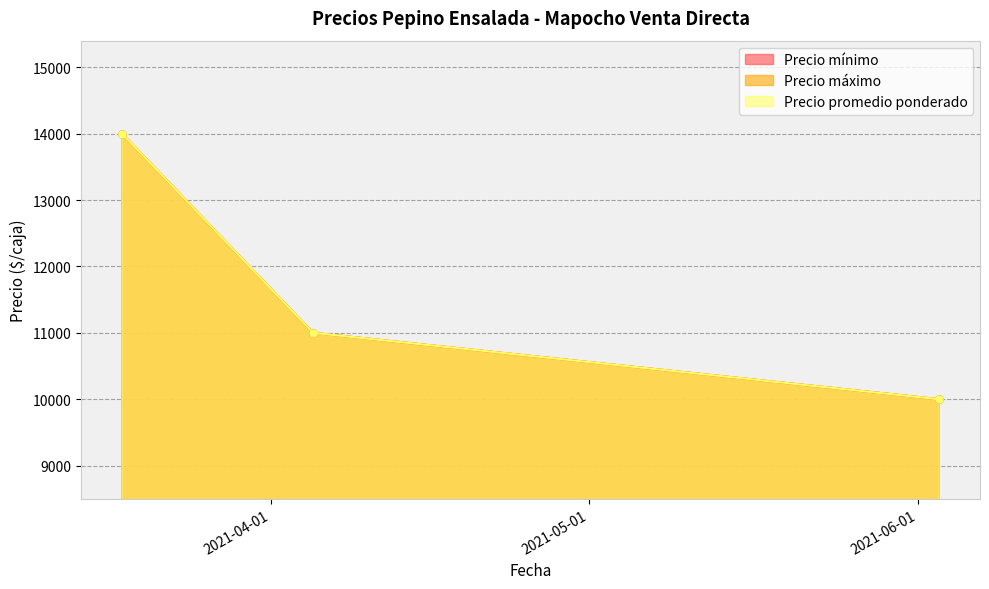

Rank the series at 2021-06-03 from highest to lowest value.

Precio mínimo, Precio máximo, Precio promedio ponderado